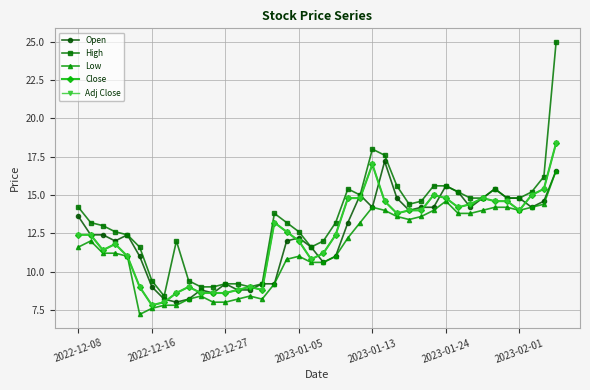

What is the sum of all High values?

535.2